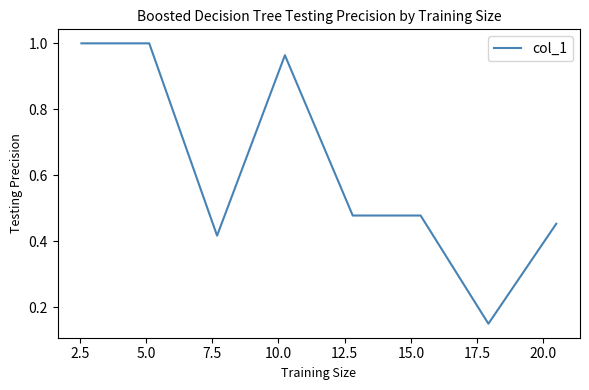

What is the sum of all values?

4.9